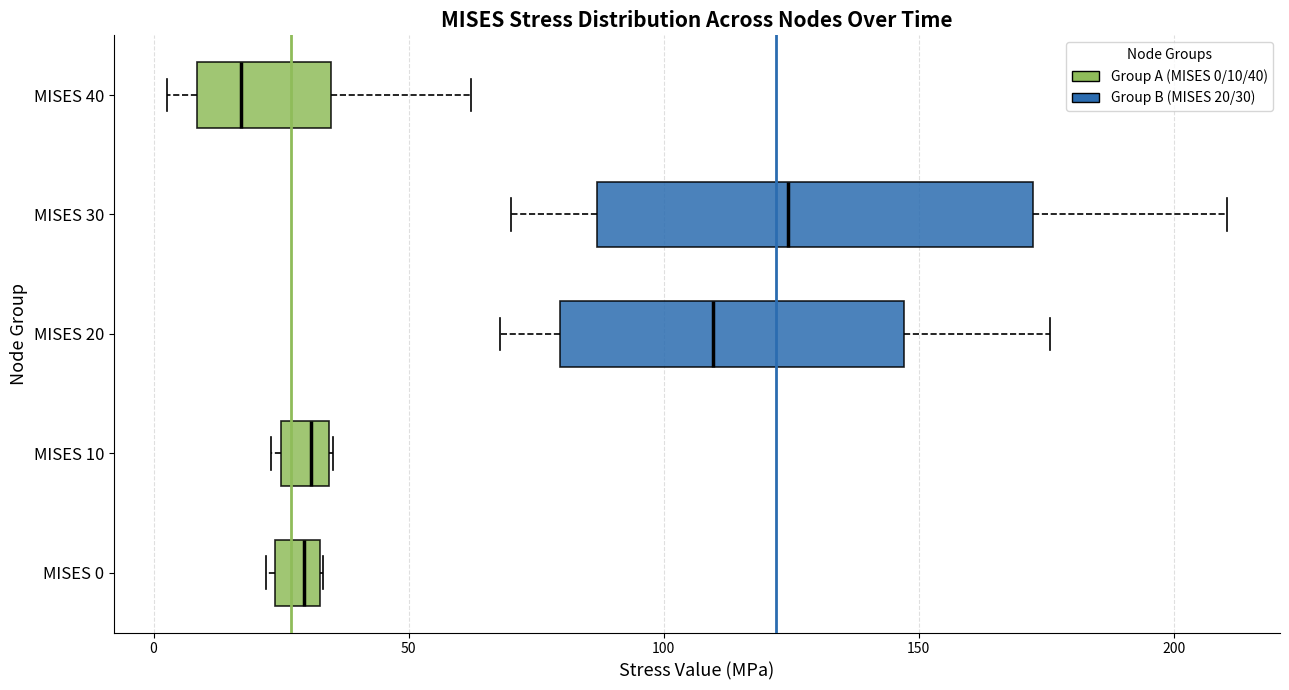

Which box's median line is the furthest to the left?

MISES 40